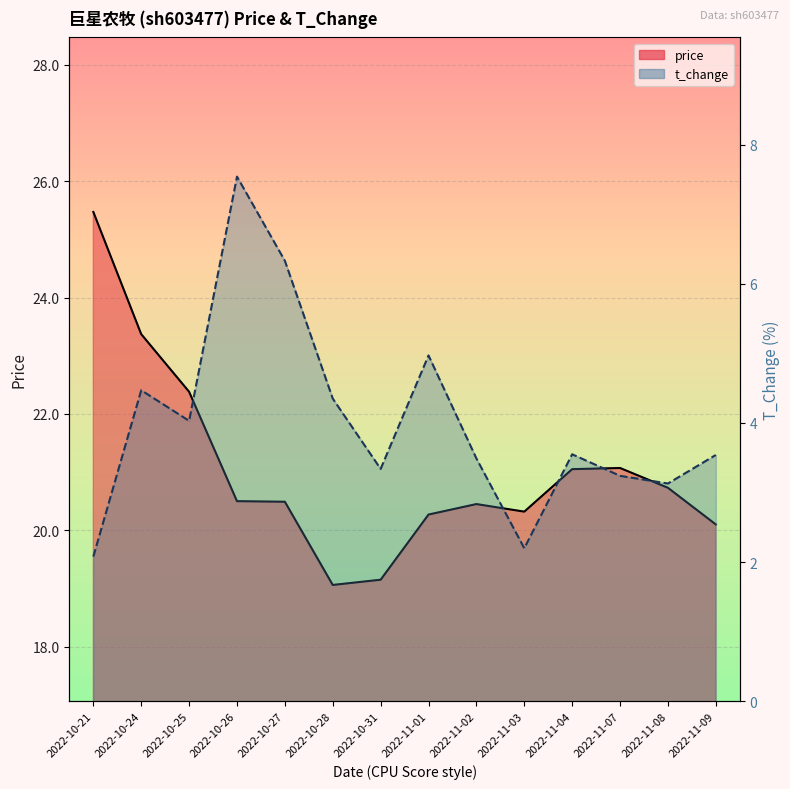

List the series in order of their overall mean, highest first.

price, t_change